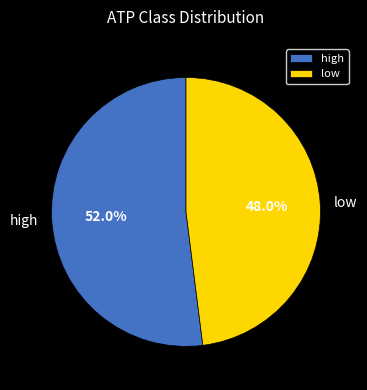

To the nearest percent, what is the difference between the low and high slice percentages?

4%